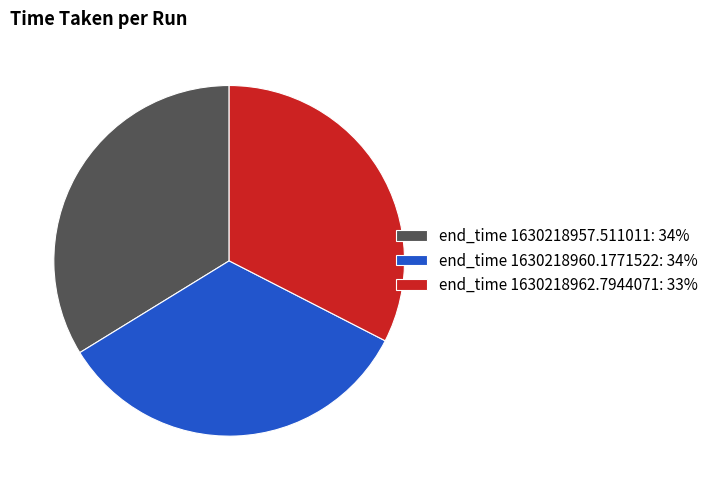

Approximately how many times larger is the value at end_time 1630218957.511011: 34% compared to end_time 1630218960.1771522: 34%?

1.0